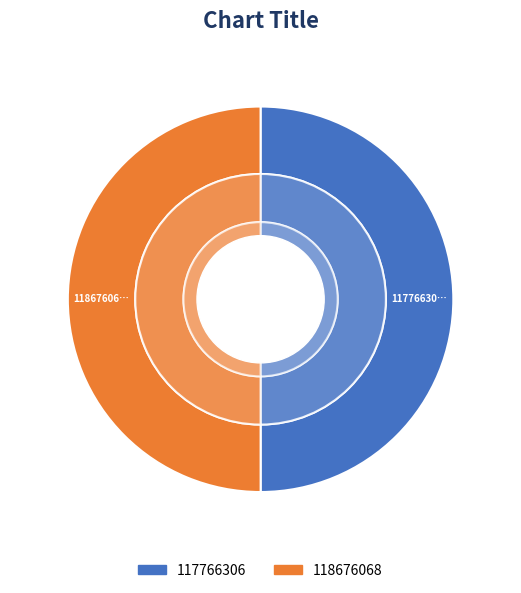

Rank the categories by value from lowest to highest.

117766306, 118676068